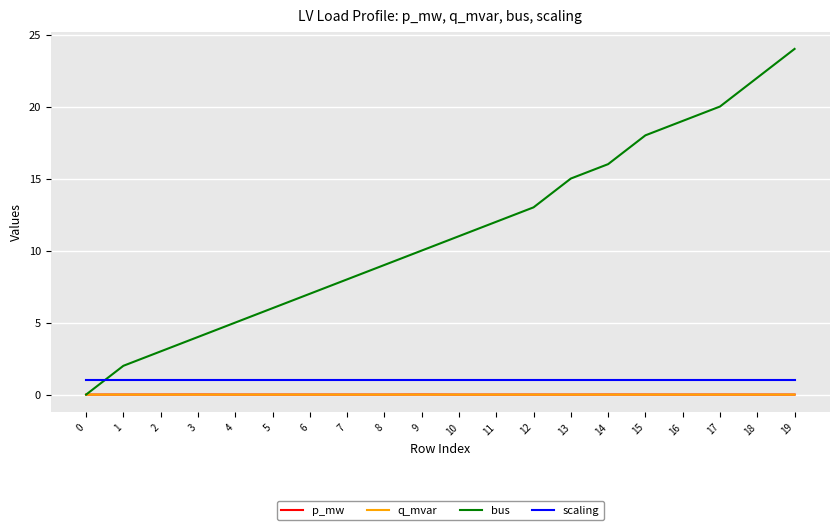

Does the chart have visible grid lines?

Yes